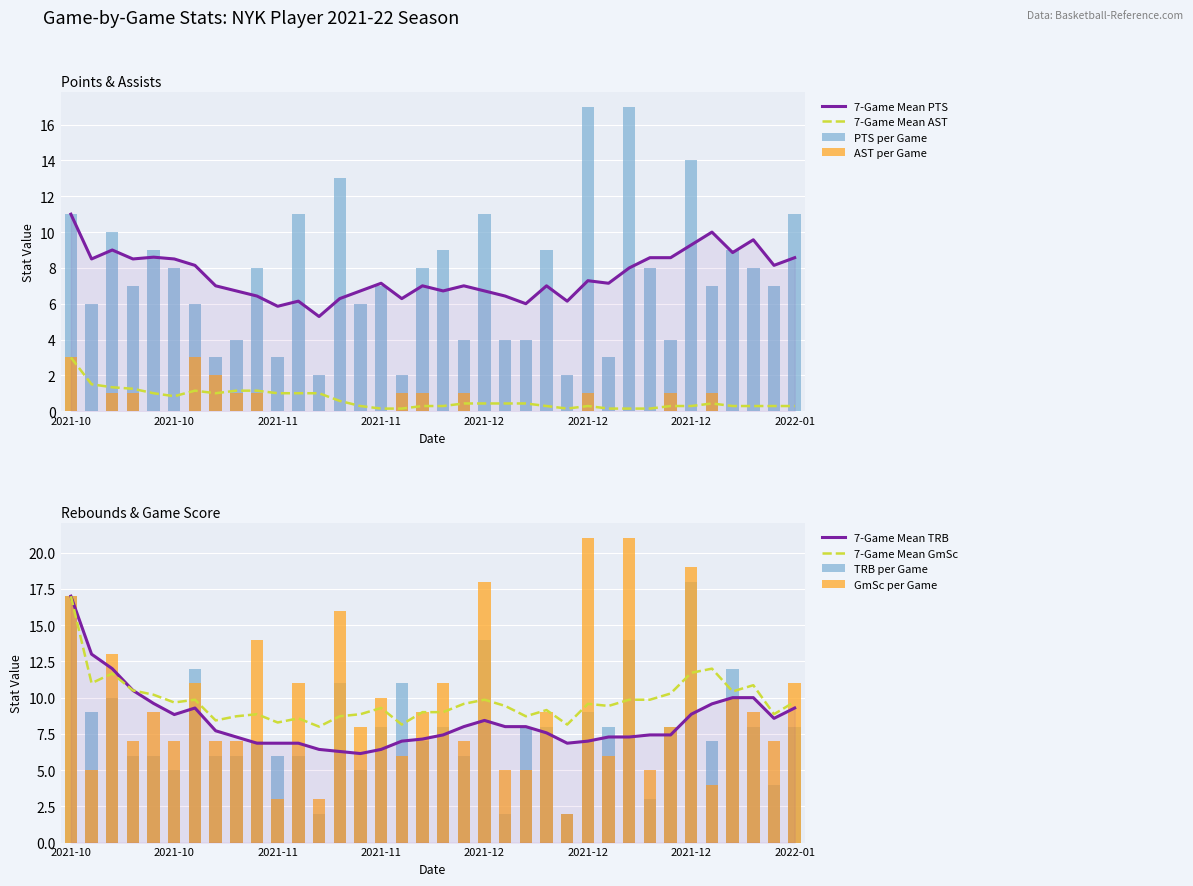

Is the value of PTS at 2021-11-12 greater than the value of TRB at 2021-12-10?

Yes